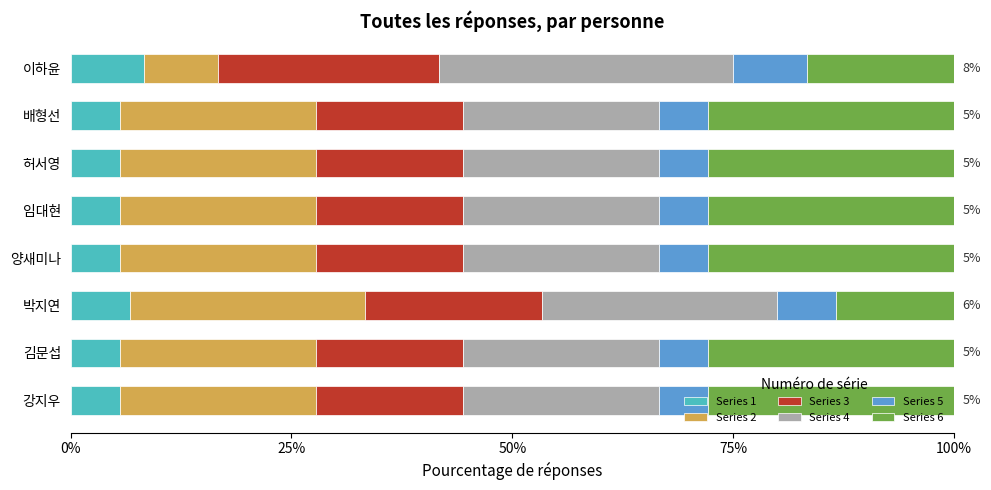

What is the total value across all series at 강지우?

100.0